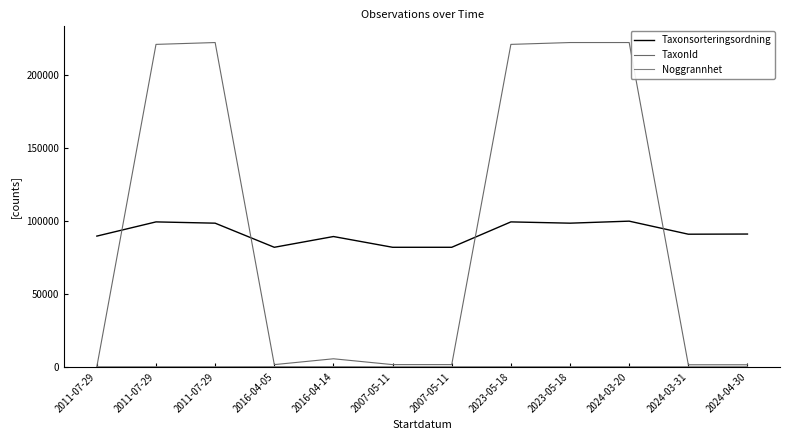

In Noggrannhet, how many points are lower than both neighbors (excluding endpoints)?

1